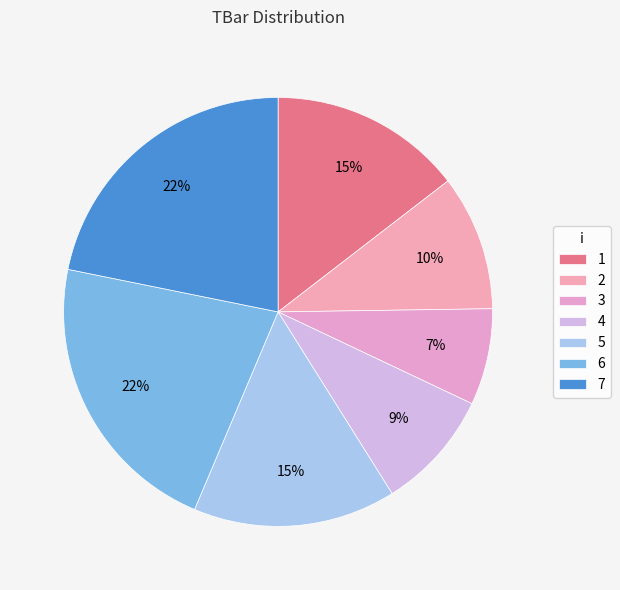

What percentage is the 7 slice, to the nearest percent?

22%